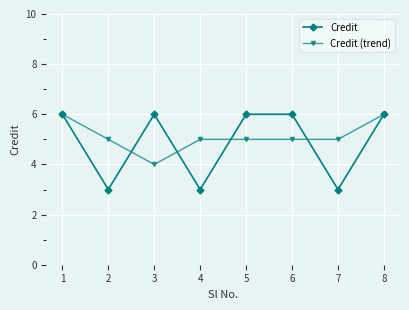

Is it true that Credit (trend) equals 8 at 4?

False